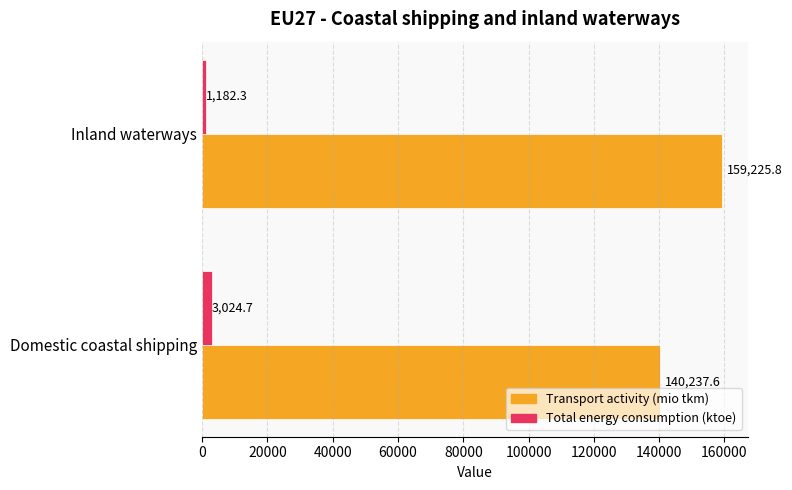

What is the highest value of the Transport activity (mio tkm) series?

159225.8